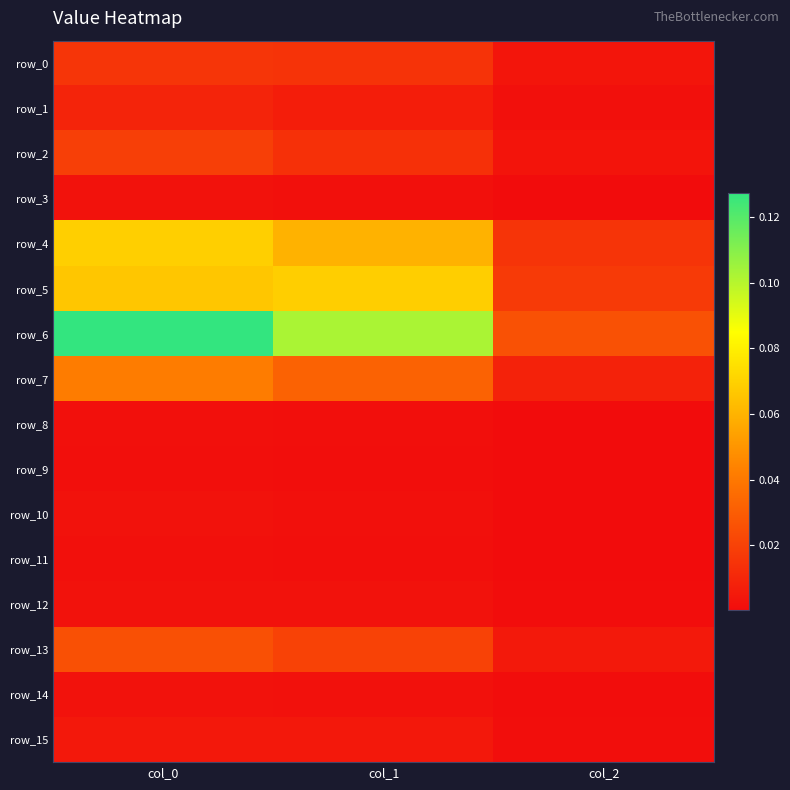

Count the row_4 values in the range 0 to 1.

3